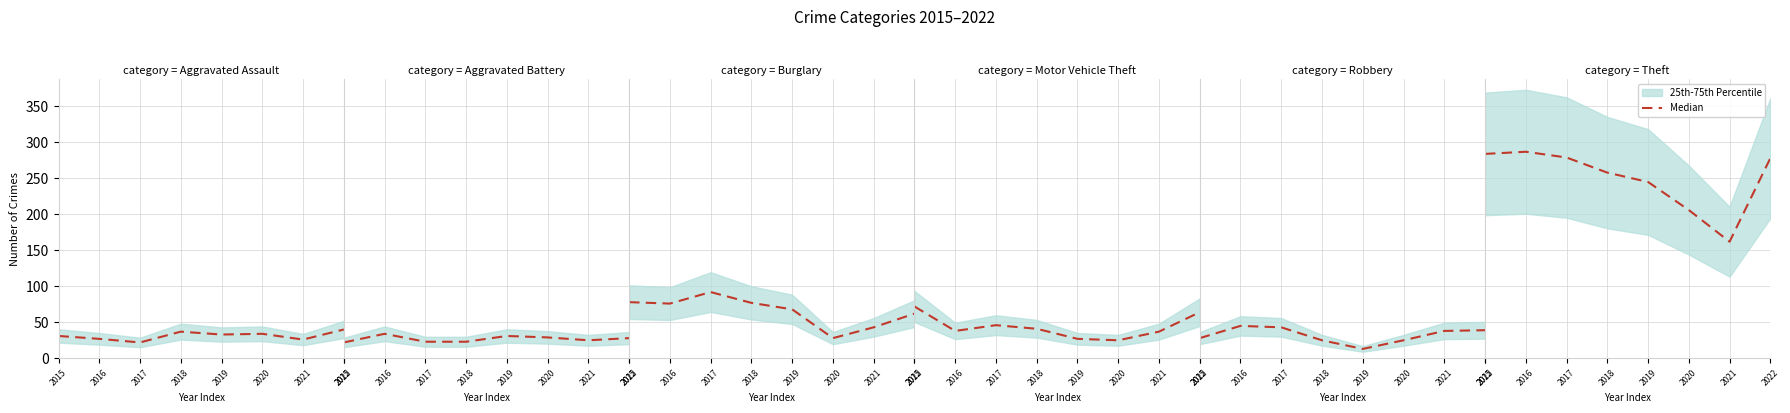

List the labels in order of value, largest first.

2016, 2015, 2017, 2022, 2018, 2019, 2020, 2021